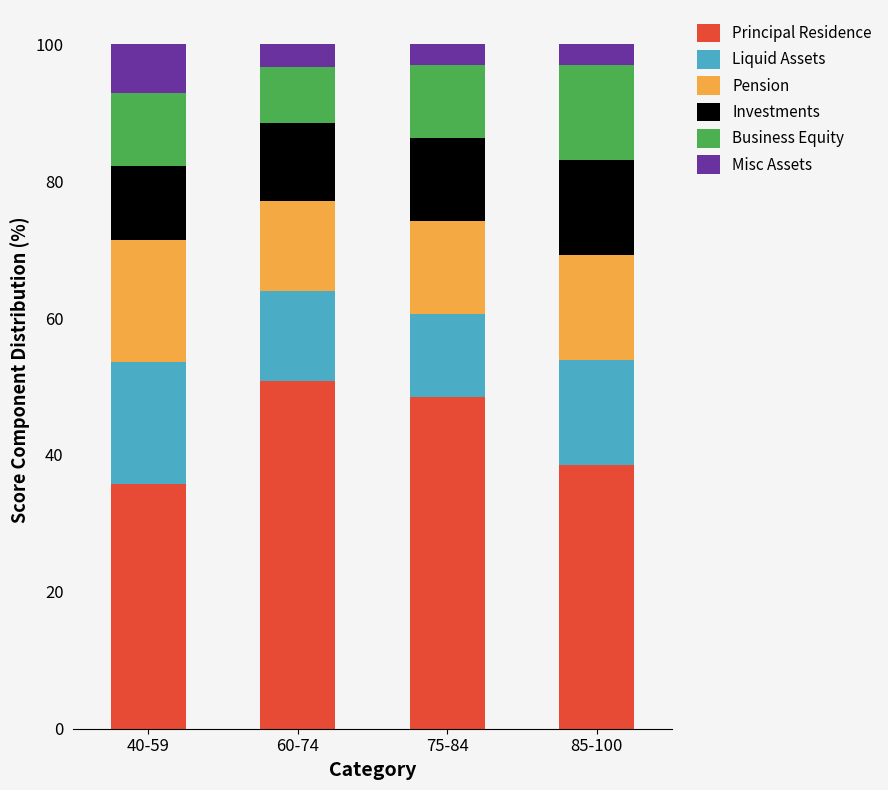

At which label does Principal Residence reach its peak?

60-74